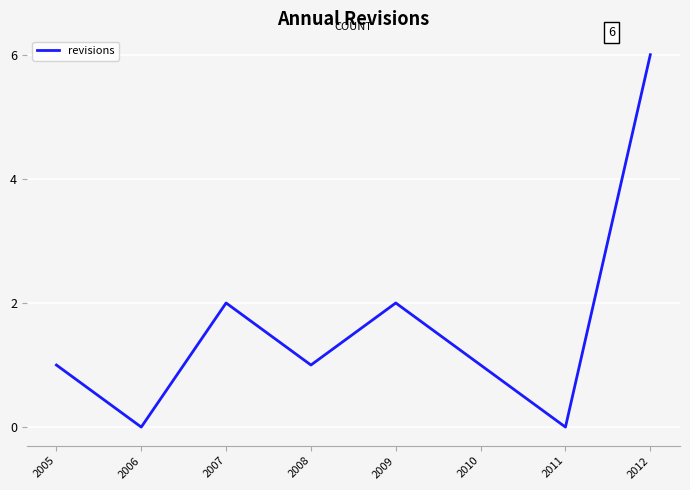

How many interior local valleys (lower than both neighbors) does the data have?

3